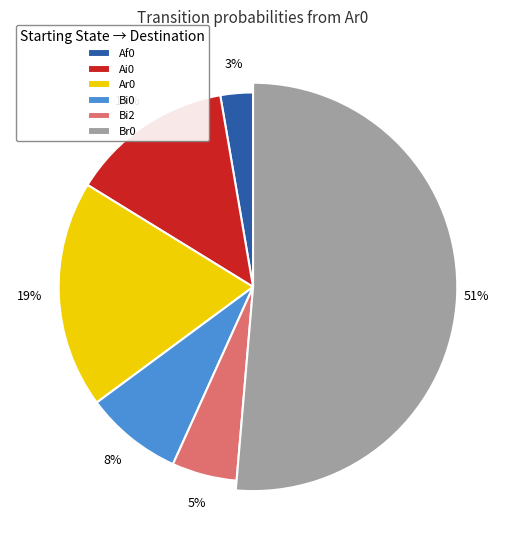

How many slices are in this pie chart?

6